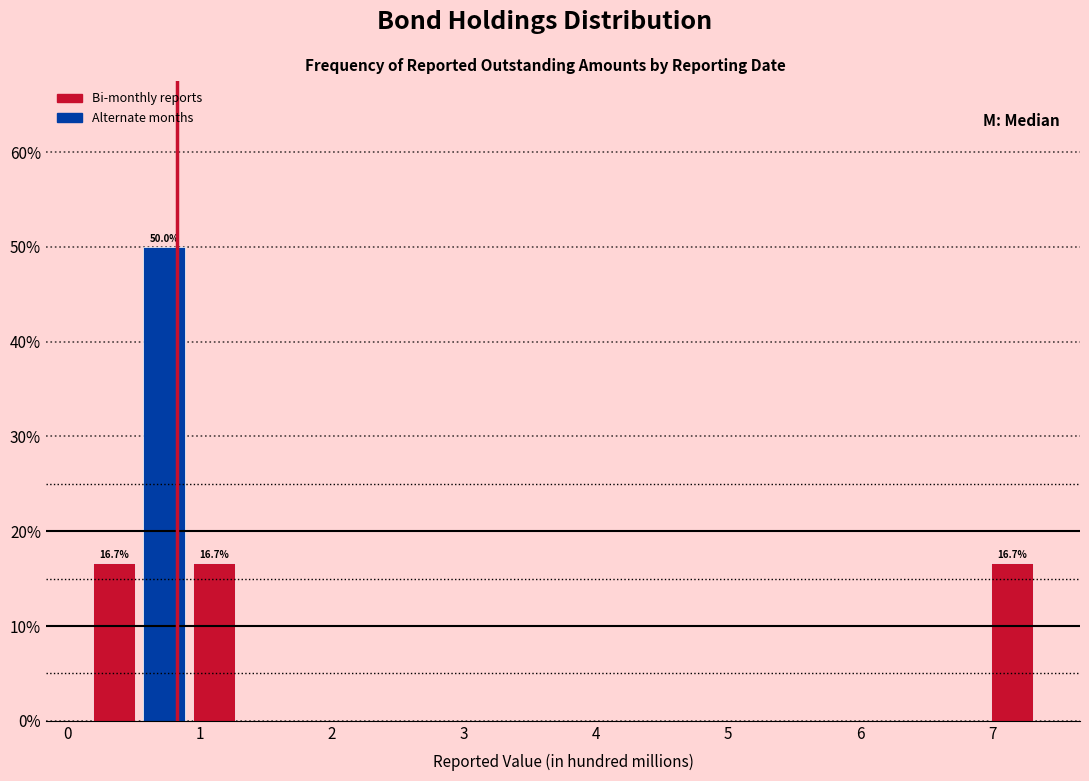

Around what value on the x-axis is the tallest bar? Give the approximate position of its centre, as read against the axis.

0.7